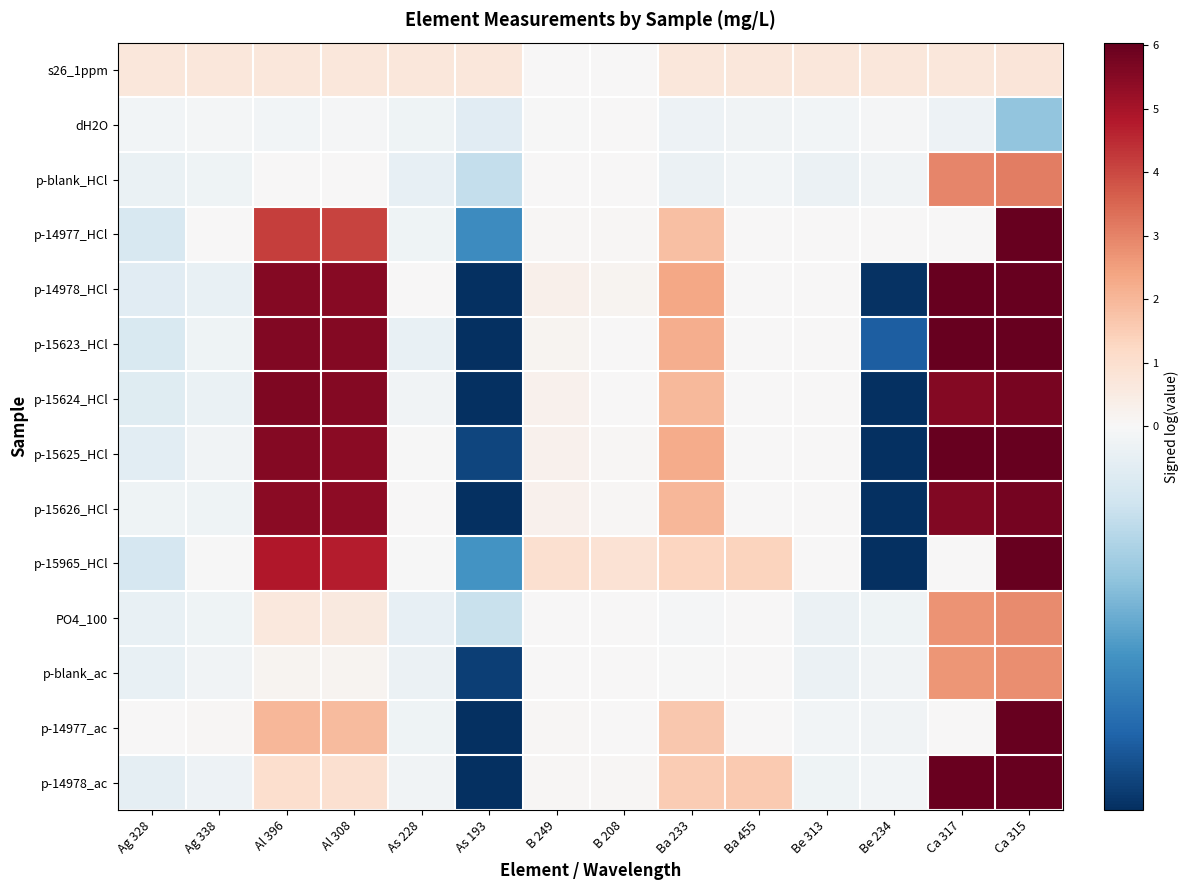

Reading left to right, list all the values displayed in this chart.

s26_1ppm: Ag 328=0.7	Ag 338=0.7	Al 396=0.7	Al 308=0.7	As 228=0.7	As 193=0.7	B 249=0.0	B 208=0.0	Ba 233=0.7	Ba 455=0.7	Be 313=0.7	Be 234=0.7	Ca 317=0.7	Ca 315=0.7
dH2O: Ag 328=-0.0	Ag 338=-0.0	Al 396=-0.0	Al 308=-0.0	As 228=-0.0	As 193=-0.0	B 249=-0.0	B 208=0.0	Ba 233=-0.0	Ba 455=-0.0	Be 313=-0.0	Be 234=-0.0	Ca 317=-0.0	Ca 315=-0.1
p-blank_HCl: Ag 328=-0.0	Ag 338=-0.0	Al 396=0.0	Al 308=0.0	As 228=-0.0	As 193=-0.1	B 249=0.0	B 208=0.0	Ba 233=-0.0	Ba 455=-0.0	Be 313=-0.0	Be 234=-0.0	Ca 317=2.9	Ca 315=3.1
p-14977_HCl: Ag 328=-0.0	Ag 338=0.0	Al 396=4.2	Al 308=4.1	As 228=-0.0	As 193=-0.2	B 249=0.1	B 208=0.1	Ba 233=1.8	Ba 455=0.0	Be 313=0.0	Be 234=0.0	Ca 317=0.0	Ca 315=7.8
p-14978_HCl: Ag 328=-0.0	Ag 338=-0.0	Al 396=5.5	Al 308=5.5	As 228=0.0	As 193=-0.3	B 249=0.3	B 208=0.2	Ba 233=2.3	Ba 455=0.0	Be 313=0.0	Be 234=-0.3	Ca 317=6.6	Ca 315=6.8
p-15623_HCl: Ag 328=-0.0	Ag 338=-0.0	Al 396=5.6	Al 308=5.5	As 228=-0.0	As 193=-0.3	B 249=0.2	B 208=0.0	Ba 233=2.2	Ba 455=0.0	Be 313=0.0	Be 234=-0.2	Ca 317=6.9	Ca 315=7.2
p-15624_HCl: Ag 328=-0.0	Ag 338=-0.0	Al 396=5.6	Al 308=5.6	As 228=-0.0	As 193=-0.3	B 249=0.3	B 208=0.0	Ba 233=2.0	Ba 455=0.0	Be 313=0.0	Be 234=-0.4	Ca 317=5.5	Ca 315=5.7
p-15625_HCl: Ag 328=-0.0	Ag 338=-0.0	Al 396=5.5	Al 308=5.5	As 228=-0.0	As 193=-0.3	B 249=0.3	B 208=0.1	Ba 233=2.2	Ba 455=0.0	Be 313=0.0	Be 234=-0.4	Ca 317=6.3	Ca 315=6.5
p-15626_HCl: Ag 328=-0.0	Ag 338=-0.0	Al 396=5.4	Al 308=5.4	As 228=0.0	As 193=-0.3	B 249=0.2	B 208=0.1	Ba 233=2.0	Ba 455=0.0	Be 313=0.0	Be 234=-0.3	Ca 317=5.6	Ca 315=5.8
p-15965_HCl: Ag 328=-0.0	Ag 338=-0.0	Al 396=4.8	Al 308=4.8	As 228=-0.0	As 193=-0.2	B 249=1.0	B 208=0.9	Ba 233=1.3	Ba 455=1.3	Be 313=0.0	Be 234=-0.3	Ca 317=0.0	Ca 315=7.6
PO4_100: Ag 328=-0.0	Ag 338=-0.0	Al 396=0.6	Al 308=0.6	As 228=-0.0	As 193=-0.1	B 249=0.0	B 208=0.0	Ba 233=-0.0	Ba 455=0.0	Be 313=-0.0	Be 234=-0.0	Ca 317=2.7	Ca 315=2.9
p-blank_ac: Ag 328=-0.0	Ag 338=-0.0	Al 396=0.2	Al 308=0.2	As 228=-0.0	As 193=-0.3	B 249=0.0	B 208=0.0	Ba 233=-0.0	Ba 455=0.0	Be 313=-0.0	Be 234=-0.0	Ca 317=2.7	Ca 315=2.8
p-14977_ac: Ag 328=0.0	Ag 338=0.1	Al 396=2.0	Al 308=1.9	As 228=-0.0	As 193=-0.4	B 249=0.1	B 208=0.0	Ba 233=1.6	Ba 455=0.0	Be 313=-0.0	Be 234=-0.0	Ca 317=0.0	Ca 315=7.7
p-14978_ac: Ag 328=-0.0	Ag 338=-0.0	Al 396=1.0	Al 308=1.0	As 228=-0.0	As 193=-0.3	B 249=0.1	B 208=0.1	Ba 233=1.5	Ba 455=1.6	Be 313=-0.0	Be 234=-0.0	Ca 317=6.0	Ca 315=6.2